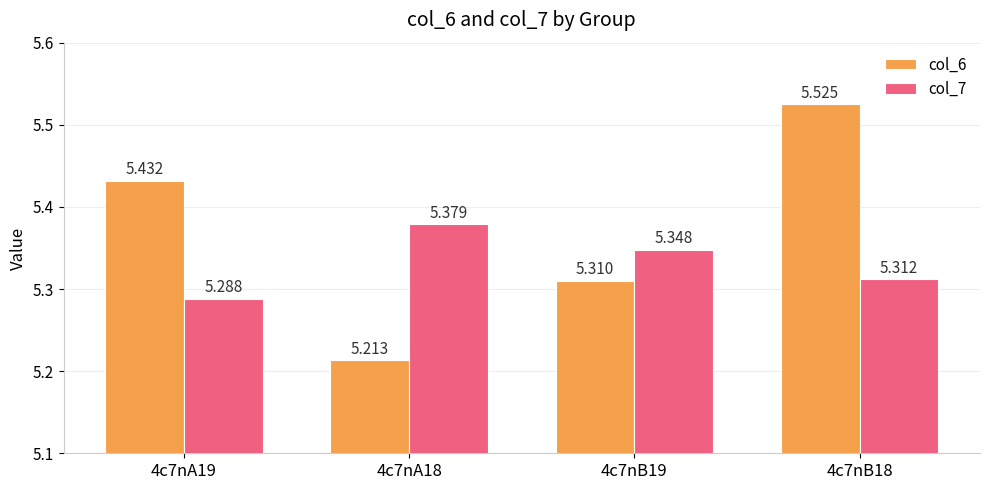

What is the difference between the second highest and minimum values in the col_7 series?

0.1